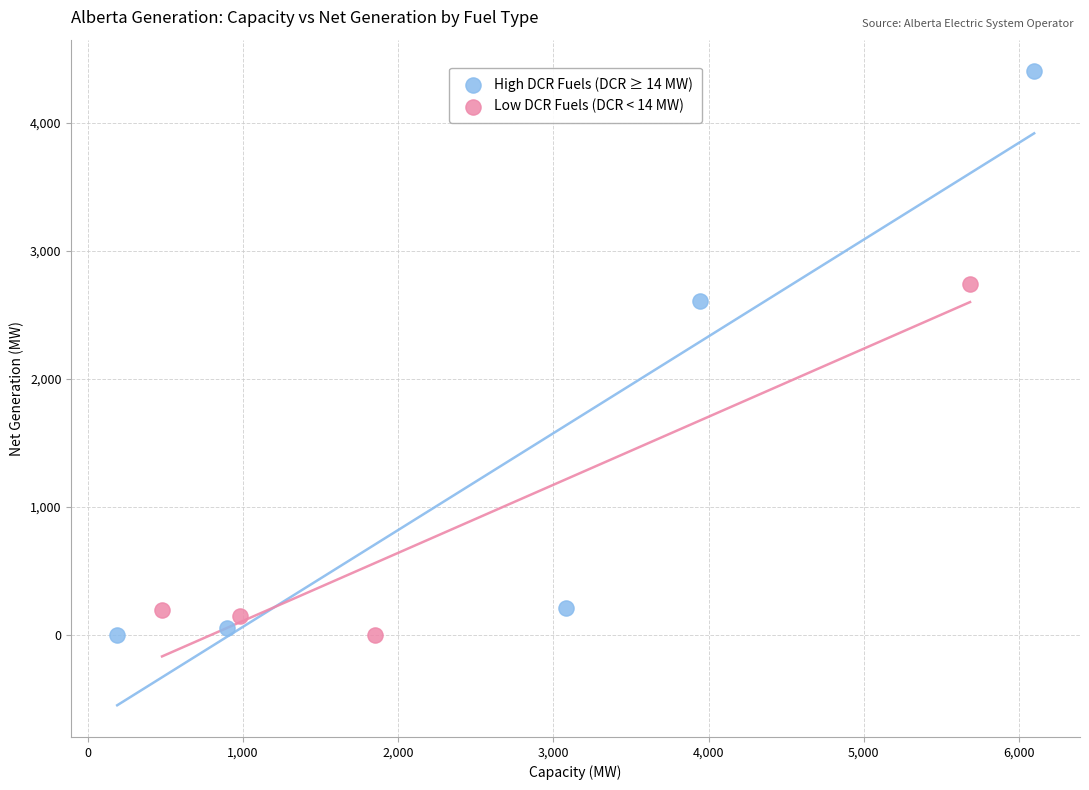

Which series contains the highest Y value?

High DCR Fuels (DCR ≥ 14 MW)